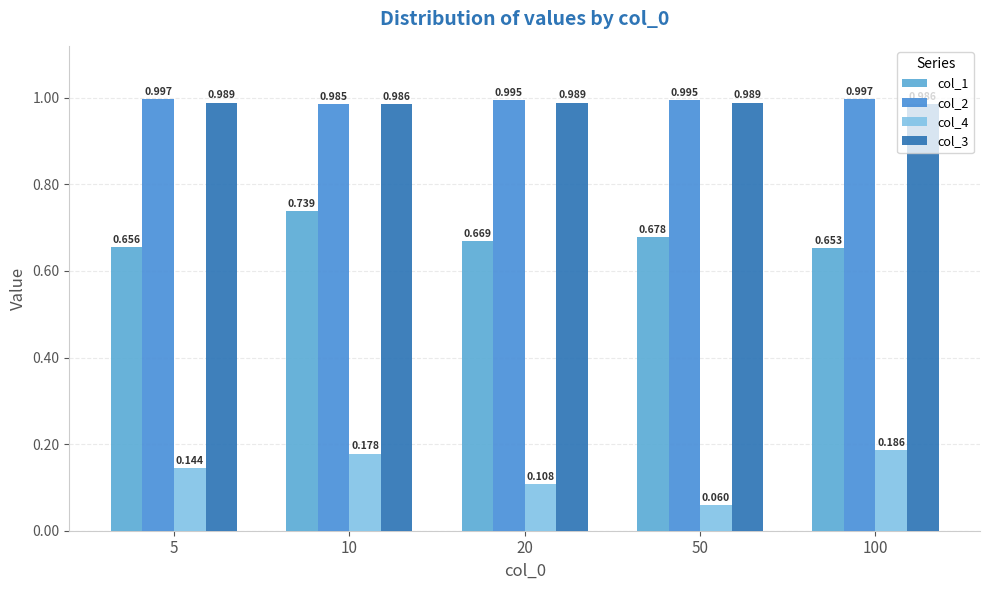

At which category does the chart reach its peak across all series?

100